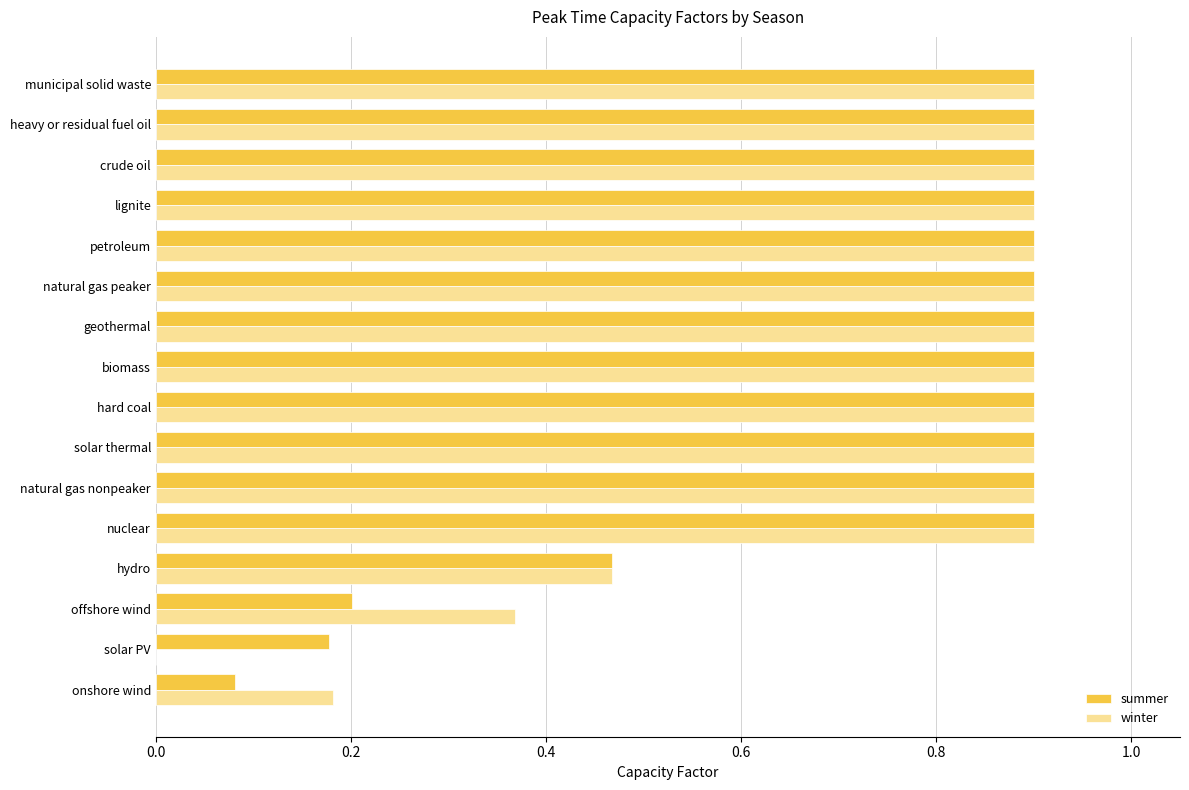

What is the total value across all series at heavy or residual fuel oil?

1.8